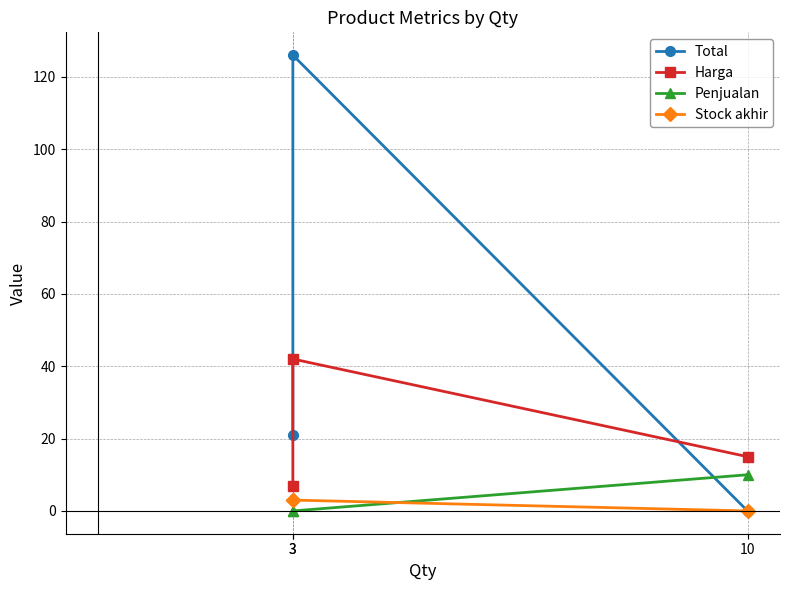

Where is Penjualan nearest to the value 5?

3